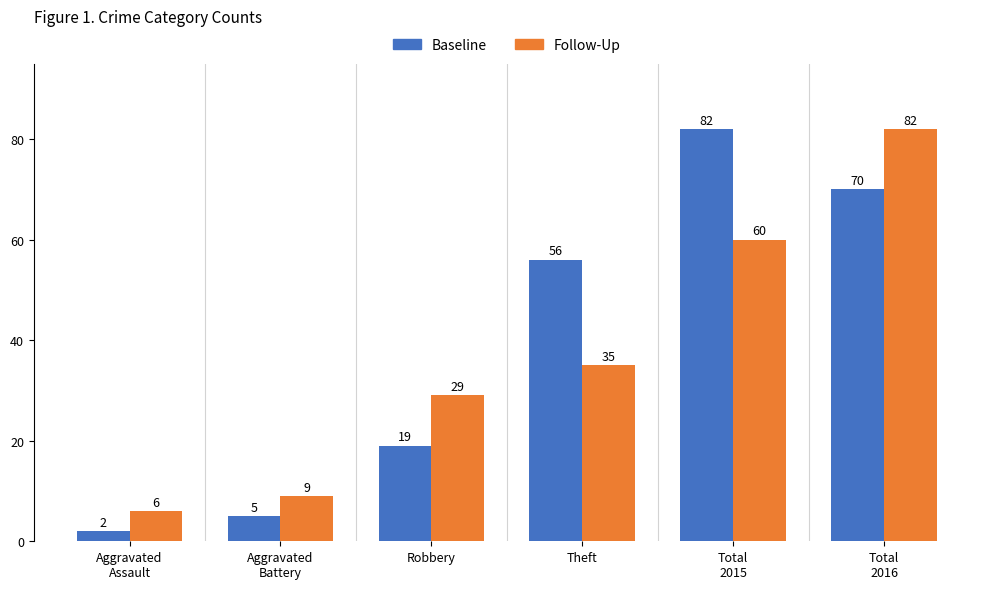

What is the spread (max minus min) of values at Theft?

21